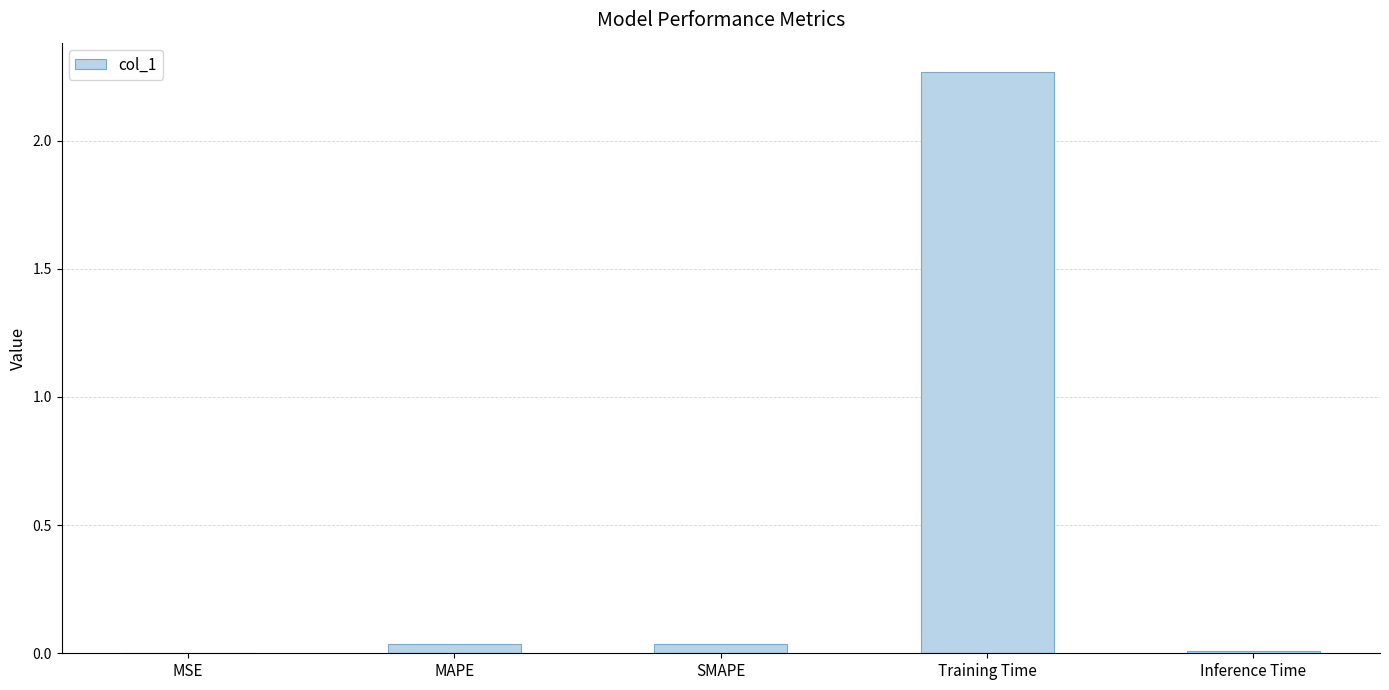

Which category has the highest value across all series?

Training Time